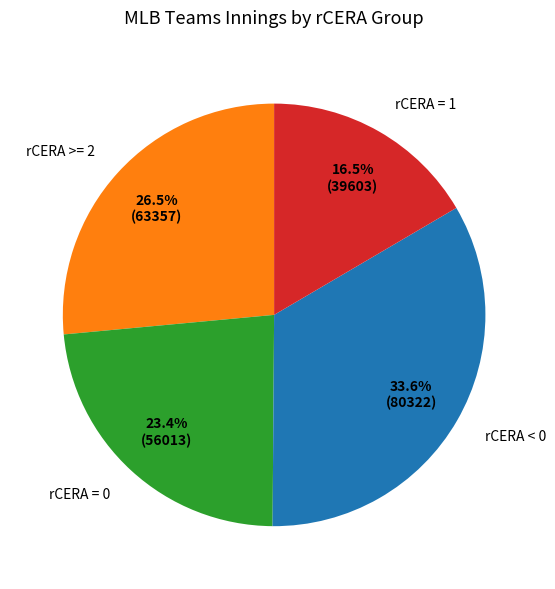

Approximately how many times larger is the value at rCERA = 1 compared to rCERA >= 2?

0.6